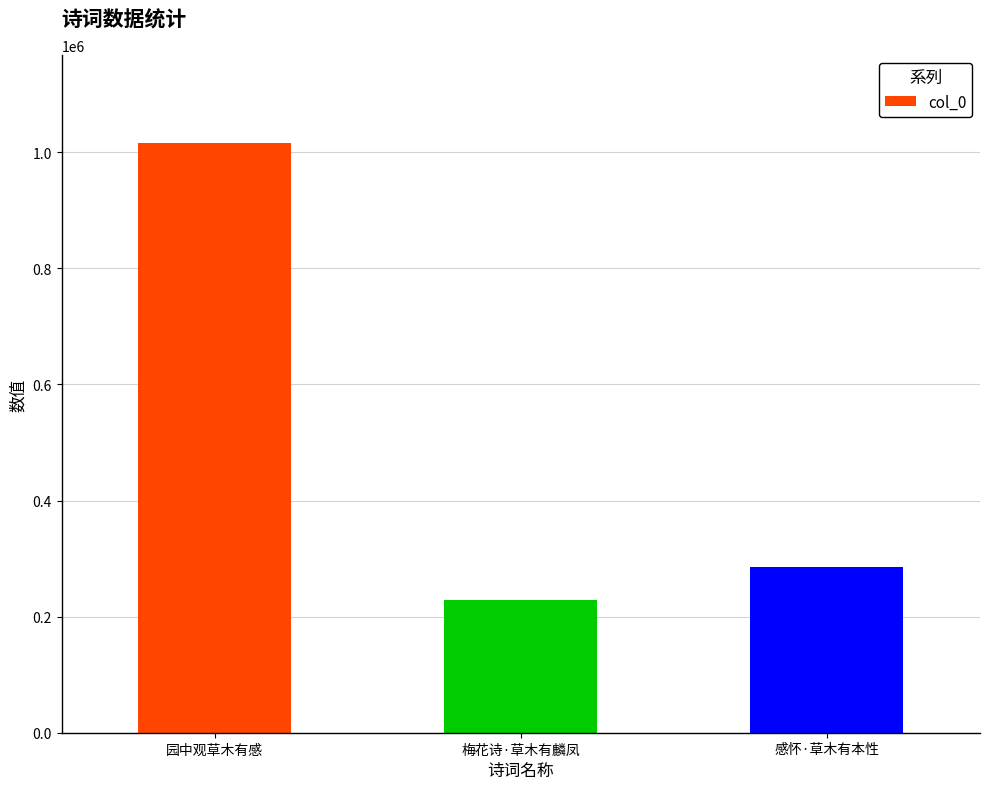

Reading left to right, list all the values displayed in this chart.

1015293	228107	286050